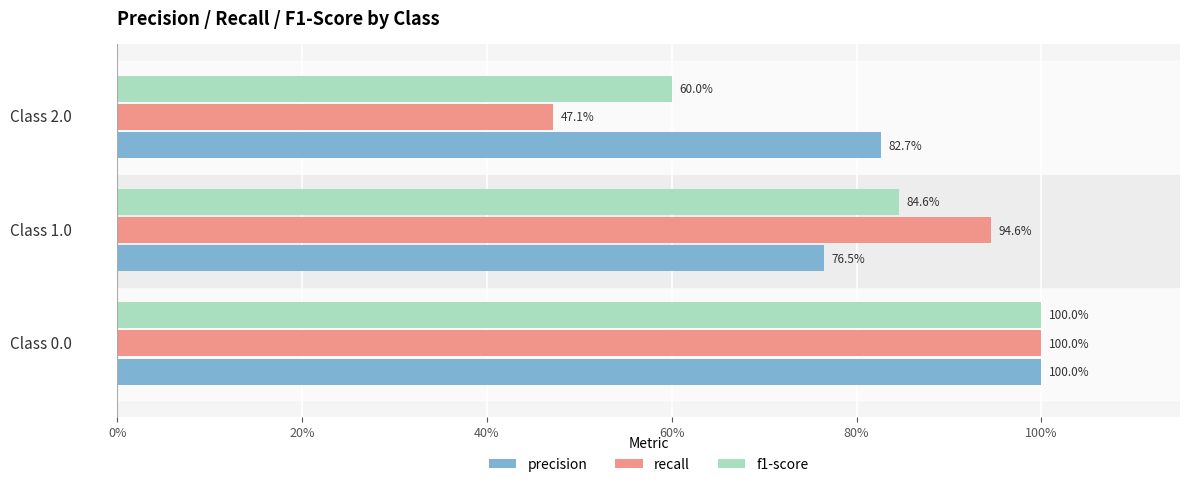

Which series has the largest range (max minus min)?

recall